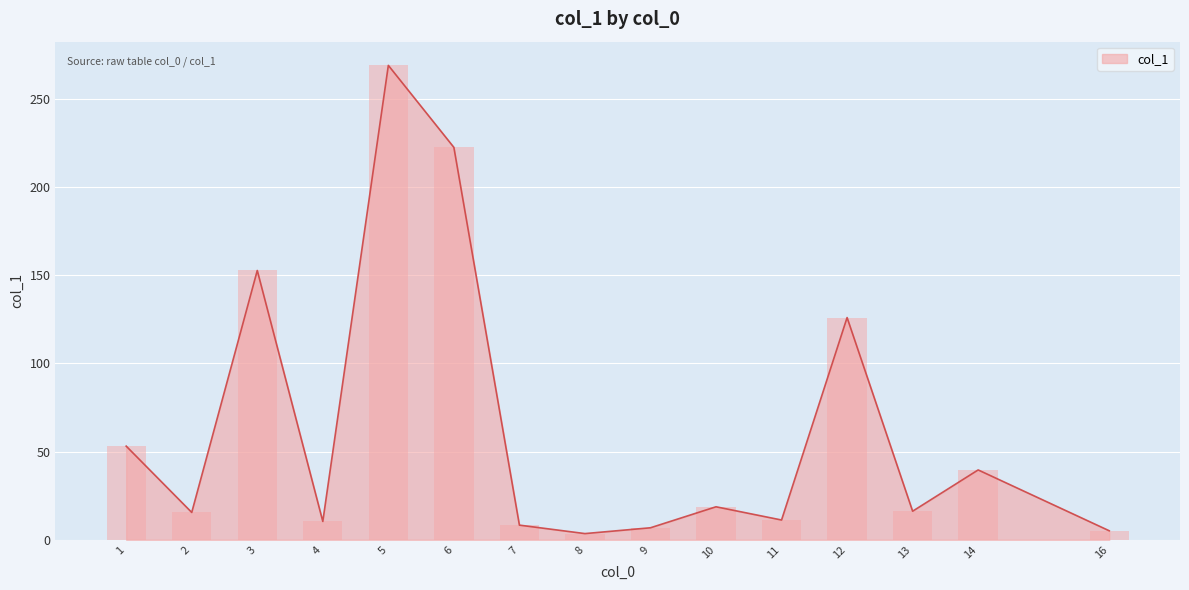

What is the difference between the values at 13 and 10?

2.5